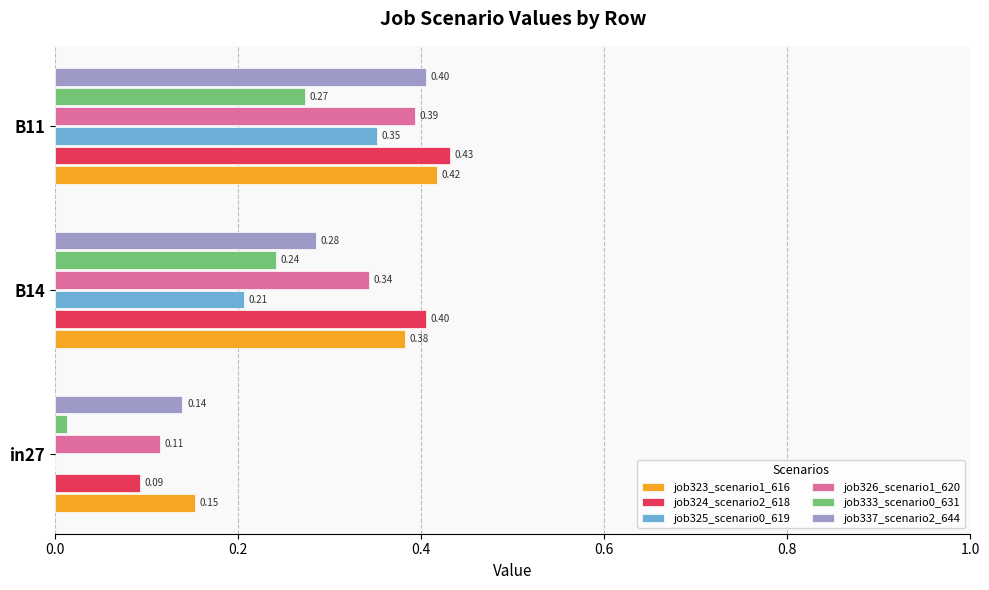

What is the sum of the job324_scenario2_618 values at B11 and B14?

0.8